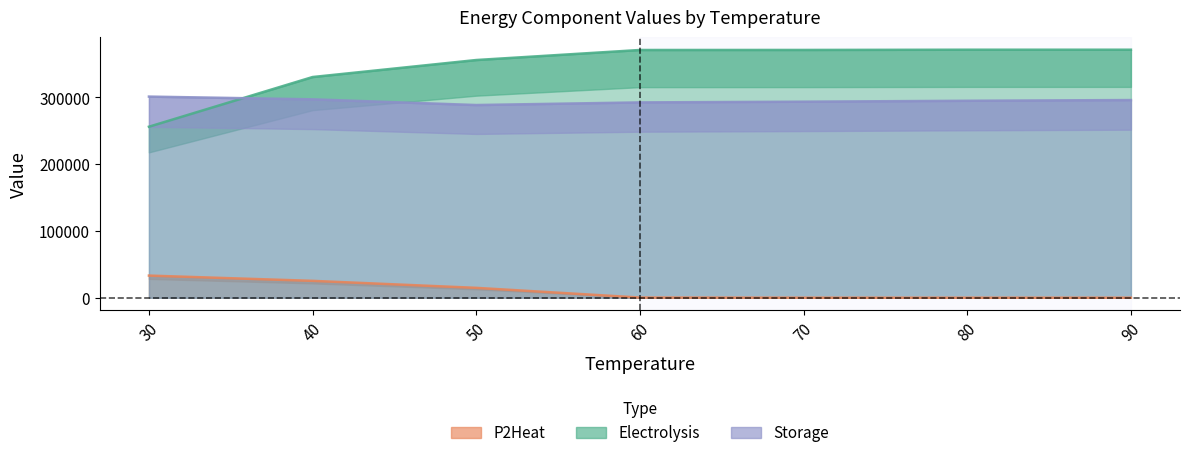

The value of Storage at 90 is 296125.3. True or false?

True